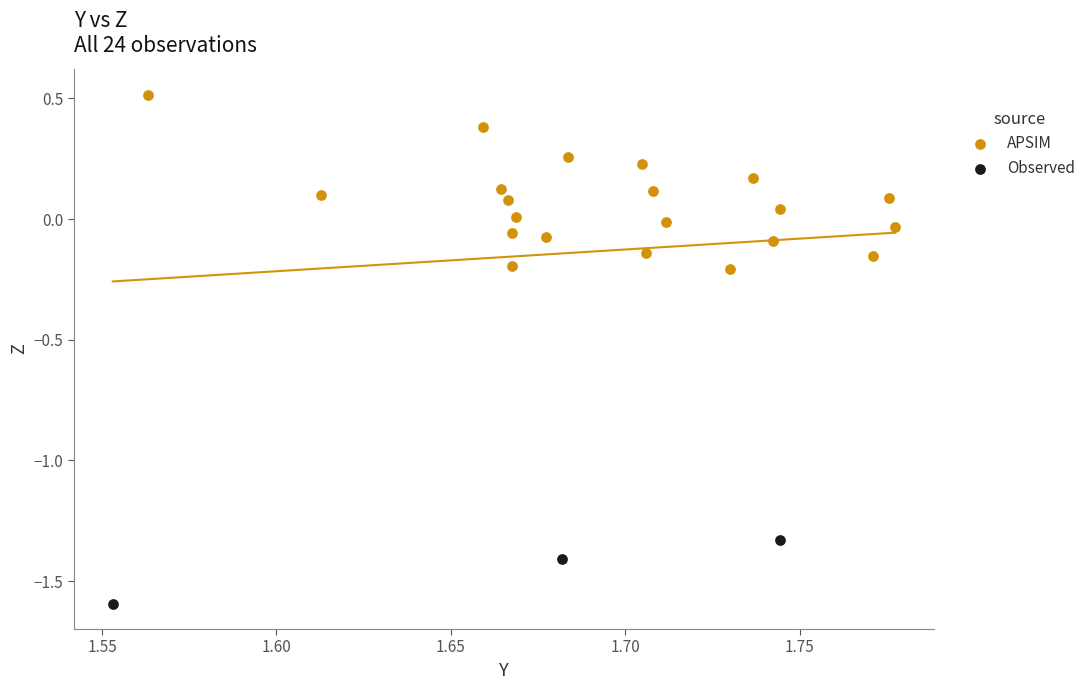

Which series contains the lowest Y value?

Observed